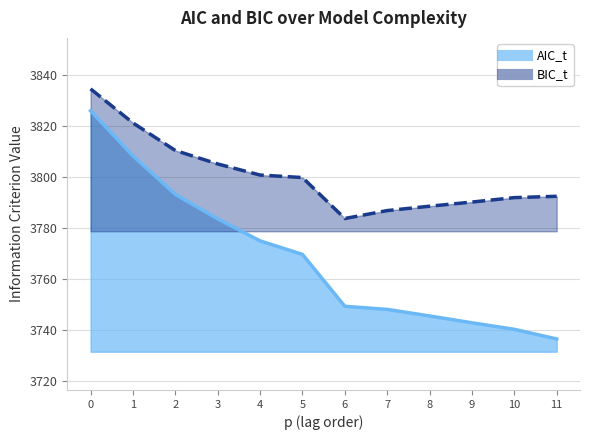

Reading left to right, transcribe all the data shown in this chart.

AIC_t: 3826.1	3808.4	3793.3	3783.7	3775.1	3769.8	3749.4	3748.2	3745.7	3743.0	3740.4	3736.6
BIC_t: 3834.7	3821.3	3810.5	3805.2	3800.9	3799.9	3783.9	3787.0	3788.7	3790.3	3792.1	3792.6